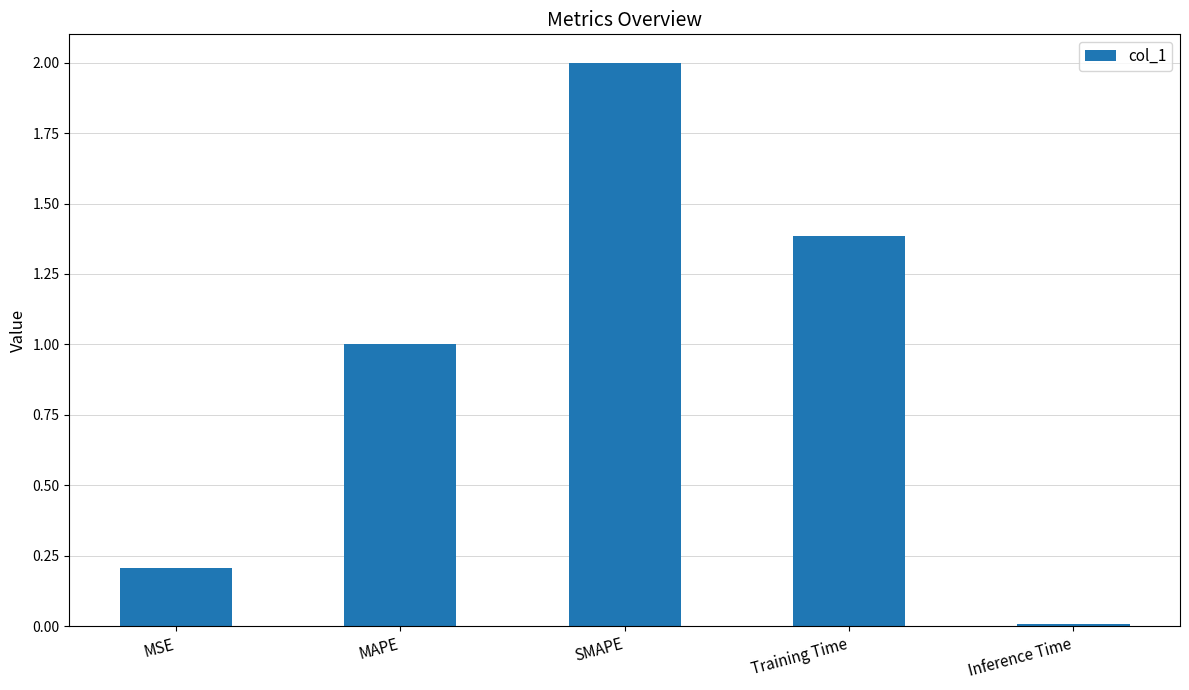

What is the difference between the second highest and second lowest values?

1.2